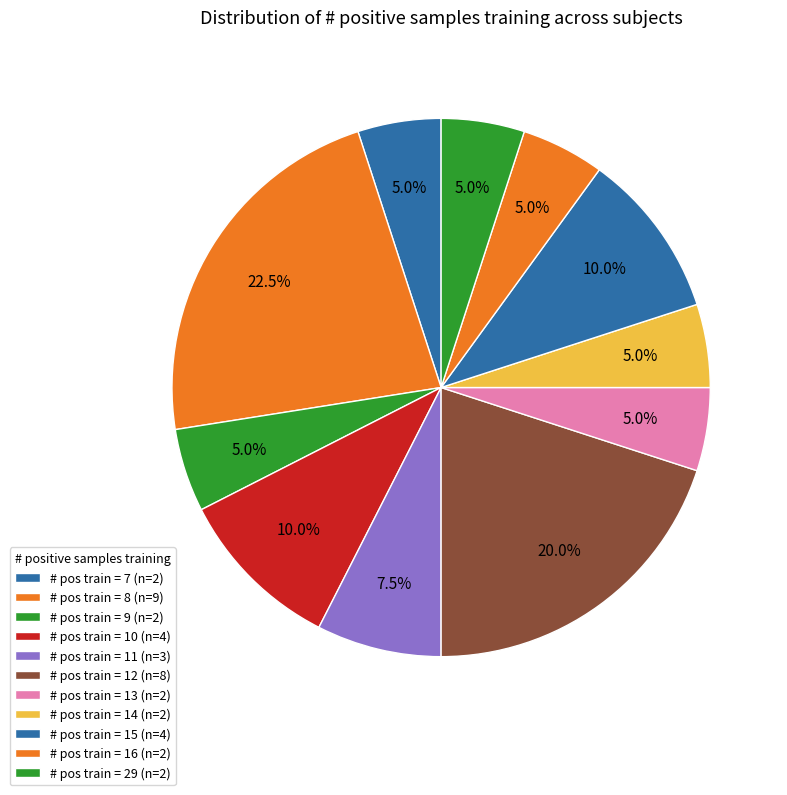

How many segments does this pie chart have?

11